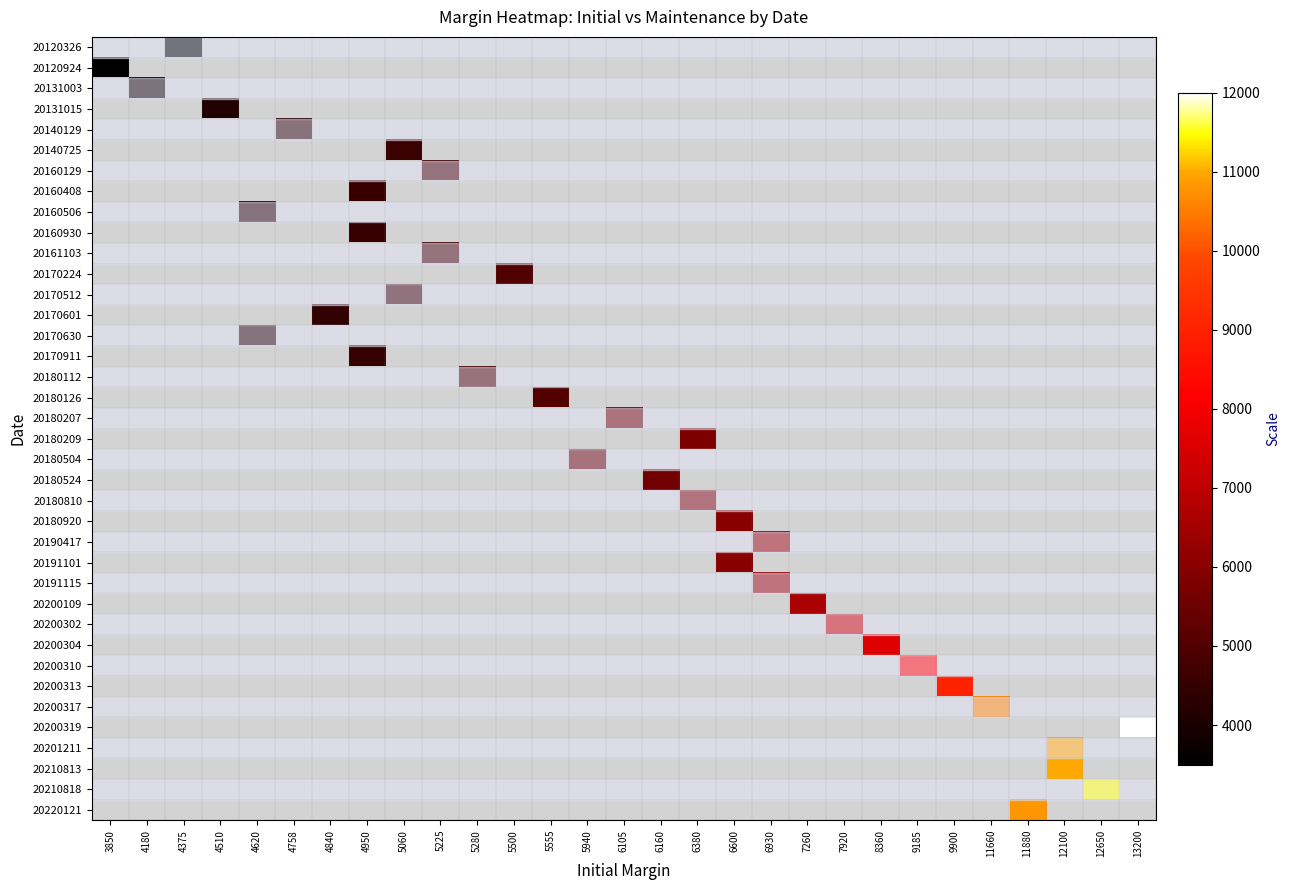

Which has a higher value, 7920 or 12650?

12650